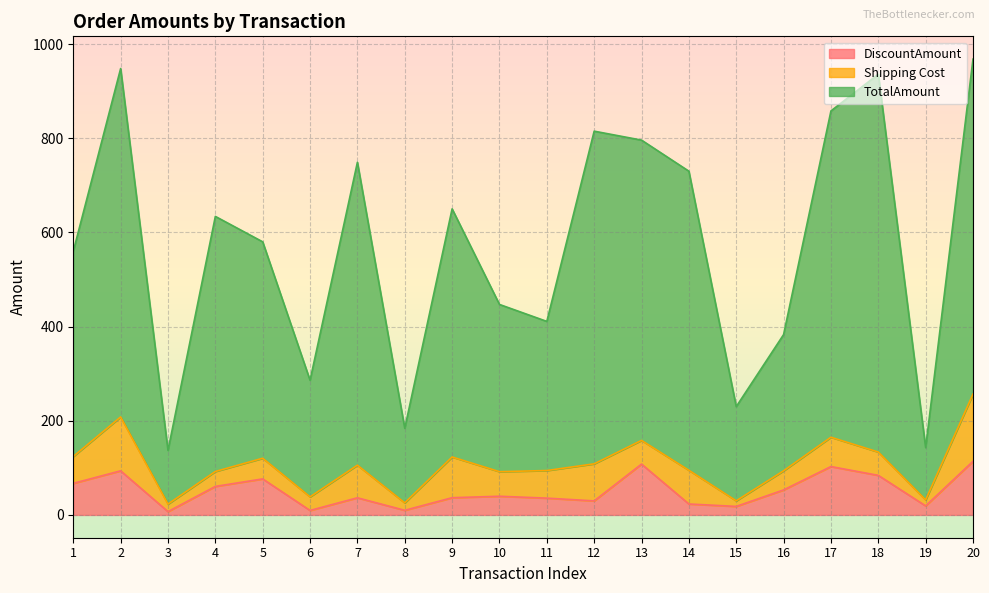

In TotalAmount, how many points are higher than both neighbors (excluding endpoints)?

6